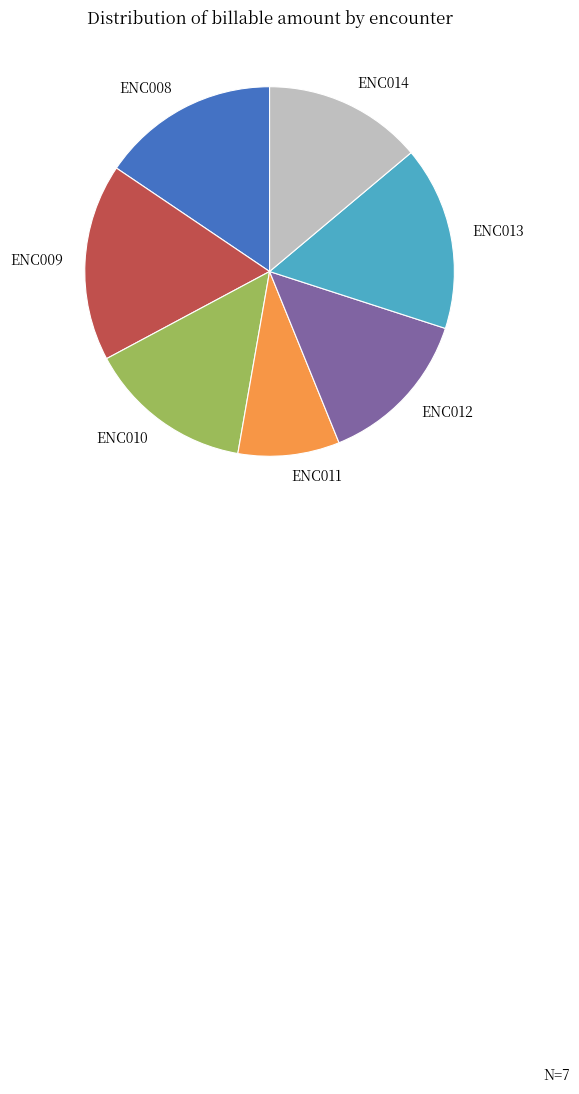

Does ENC008 account for over 50% of the chart?

No